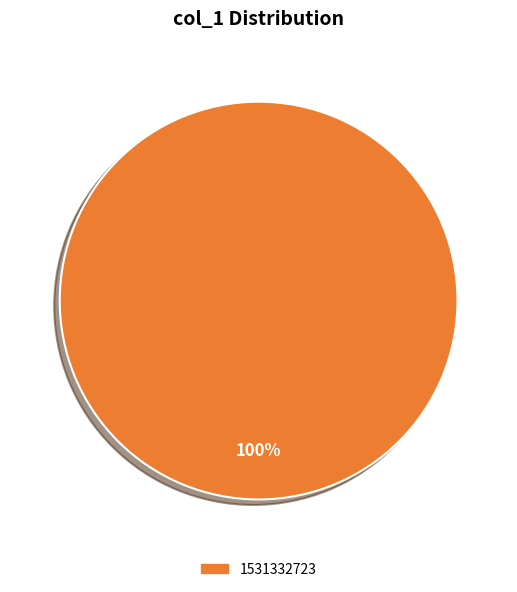

How many slices are in this pie chart?

1